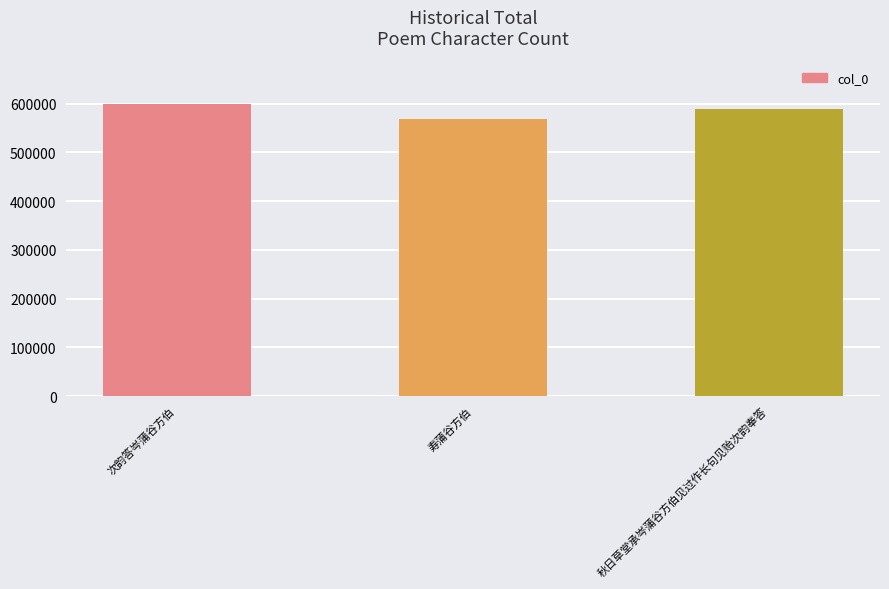

What is the ratio of the value at 秋日草堂承岑蒲谷方伯见过作长句见贻次韵奉答 to the value at 次韵答岑蒲谷方伯?

1.0